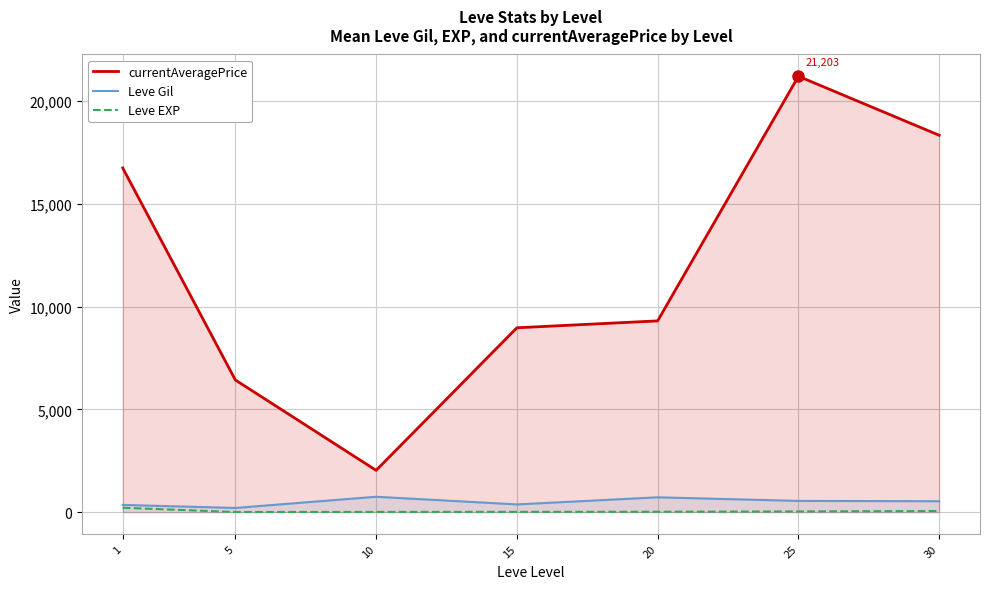

Between 10 and 30, which series saw the biggest shift?

currentAveragePrice